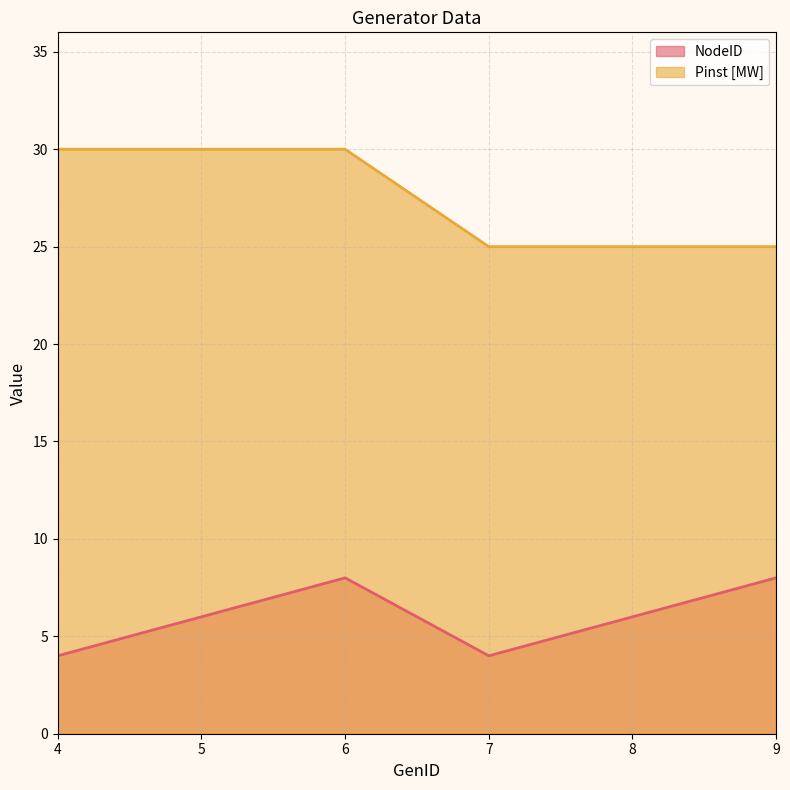

Is it true that Pinst [MW] equals 25 at 8?

True